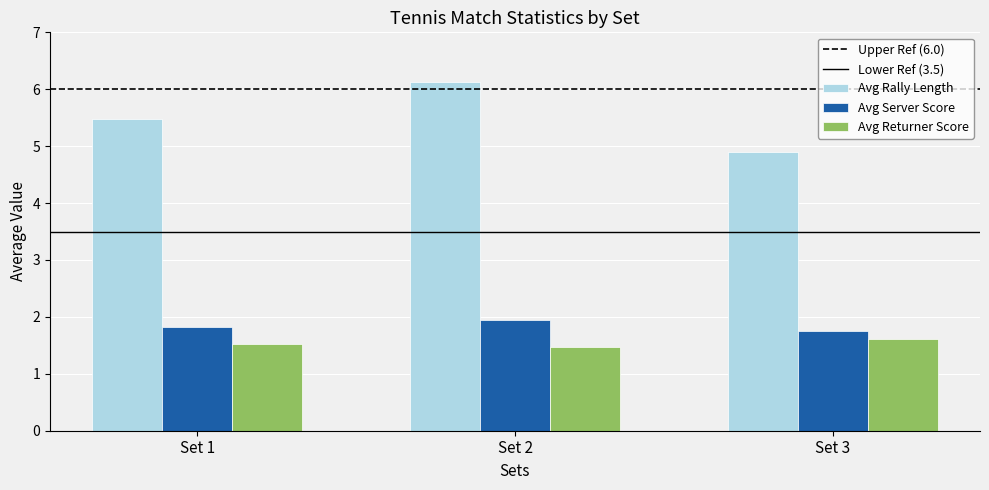

Is the value of Avg Rally Length at Set 3 greater than the value of Avg Server Score at Set 1?

Yes